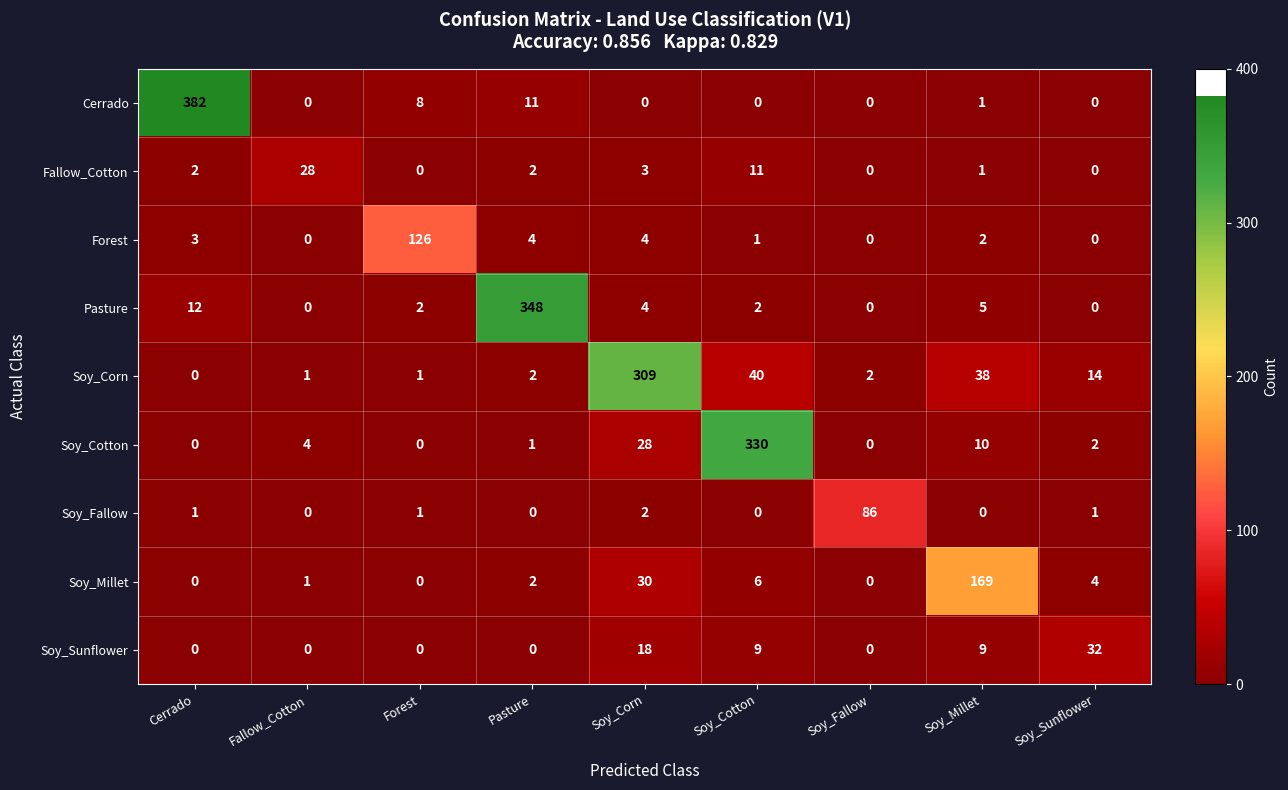

List the series in order of their peak value, highest first.

Cerrado, Pasture, Soy_Cotton, Soy_Corn, Soy_Millet, Forest, Soy_Fallow, Soy_Sunflower, Fallow_Cotton